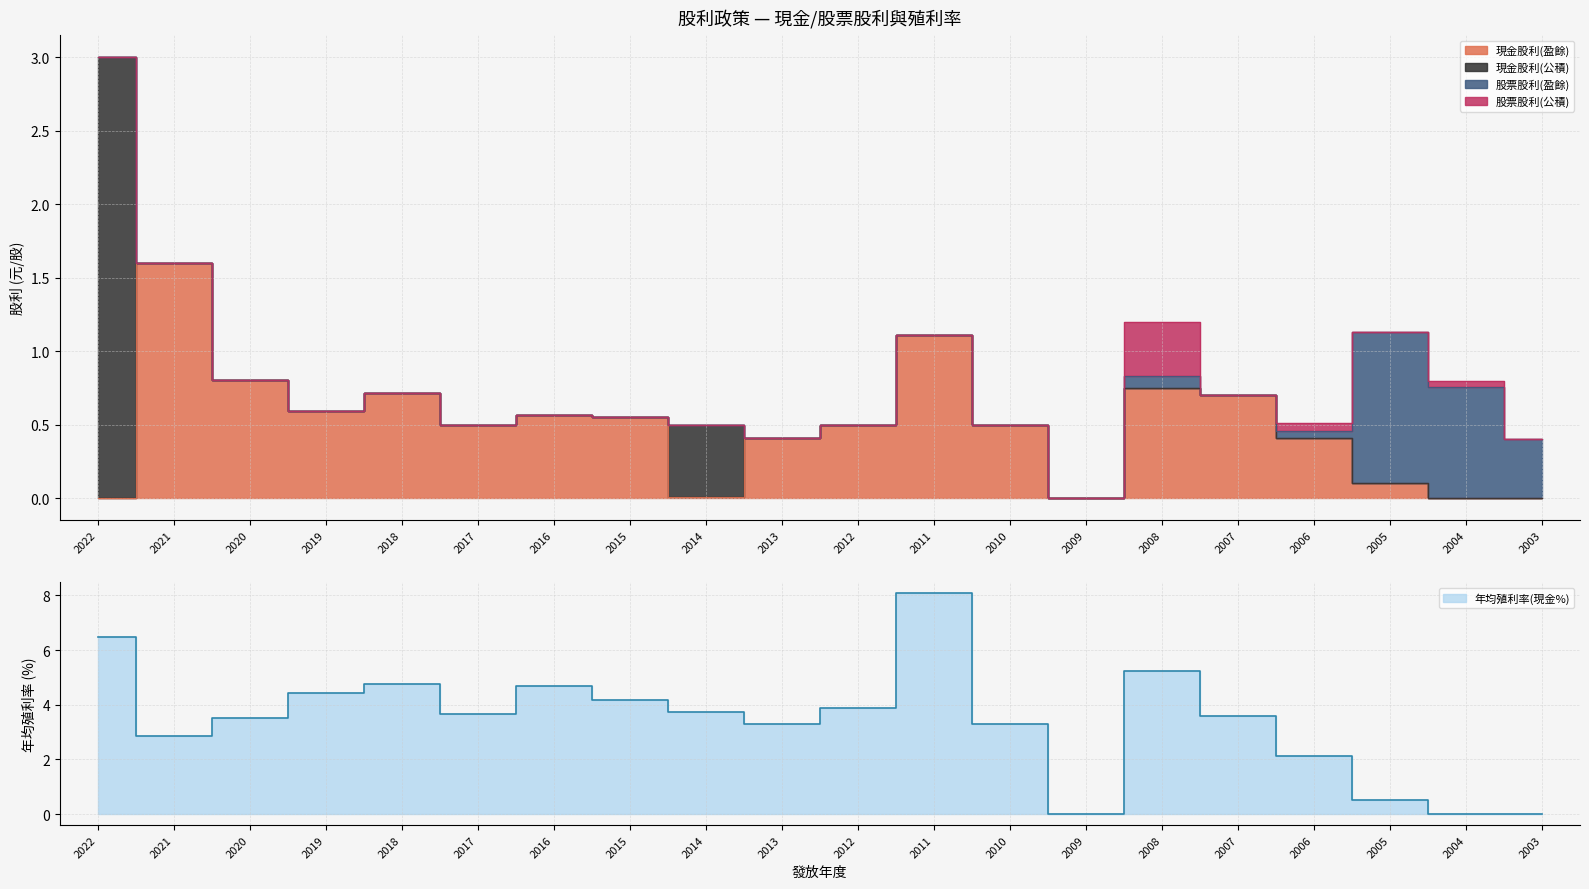

What is the total value across all series at 2013?

3.7